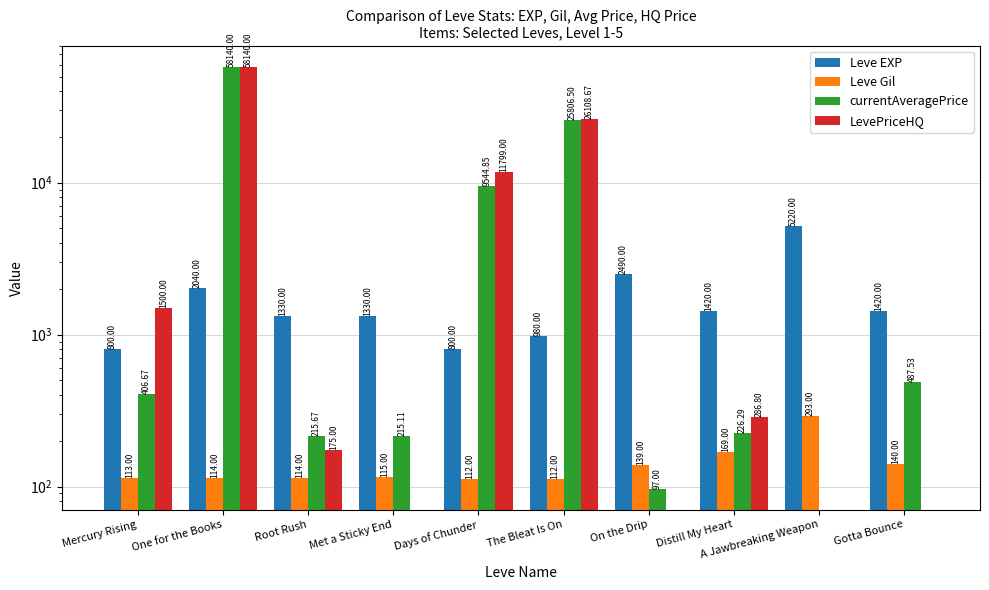

What is the label of the 2nd bar from the left?

One for the Books